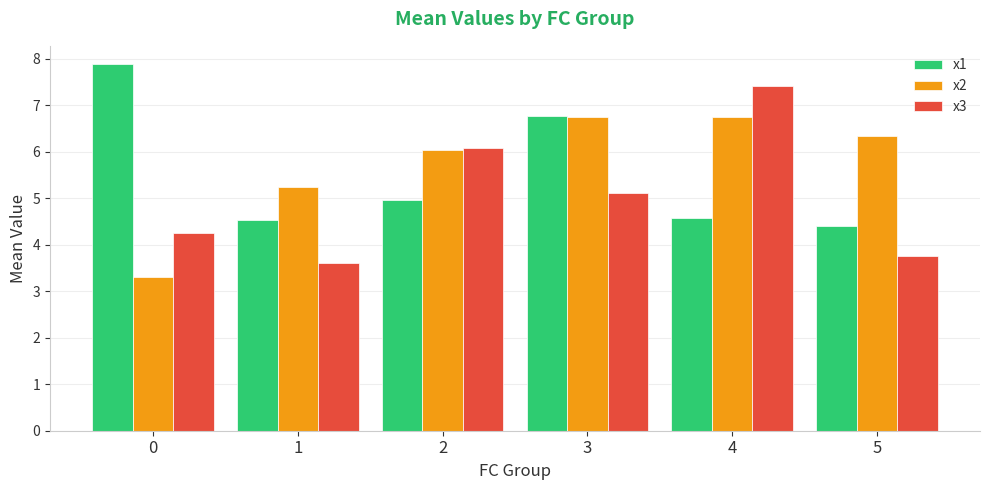

Rank the series by their average value, from lowest to highest.

x3, x1, x2